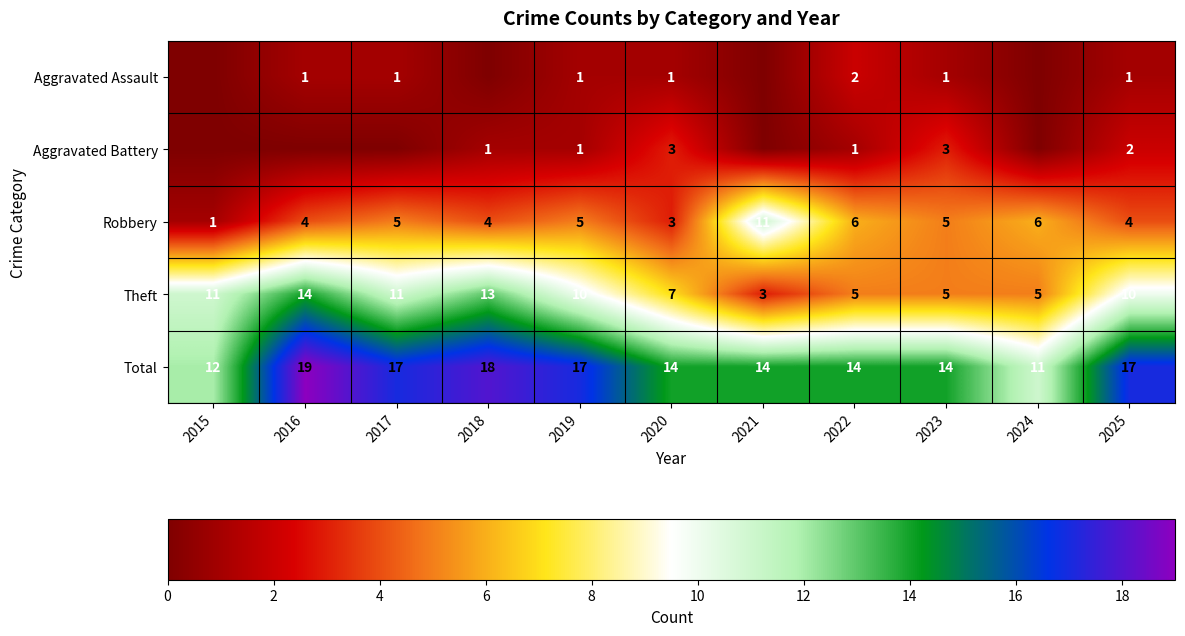

How many Total values are between 14 and 17?

7